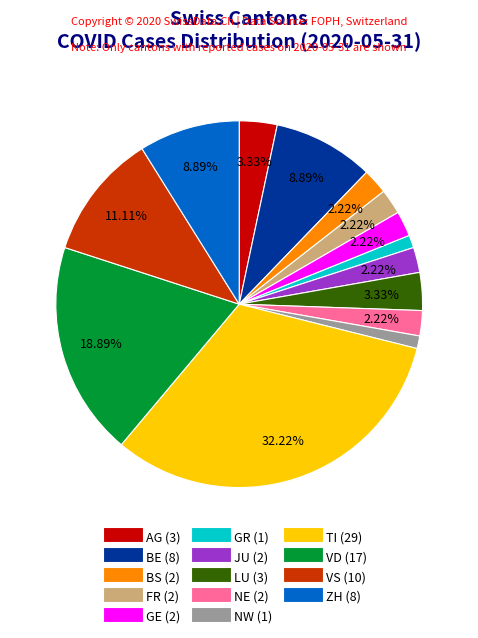

Does any single category account for the majority?

No